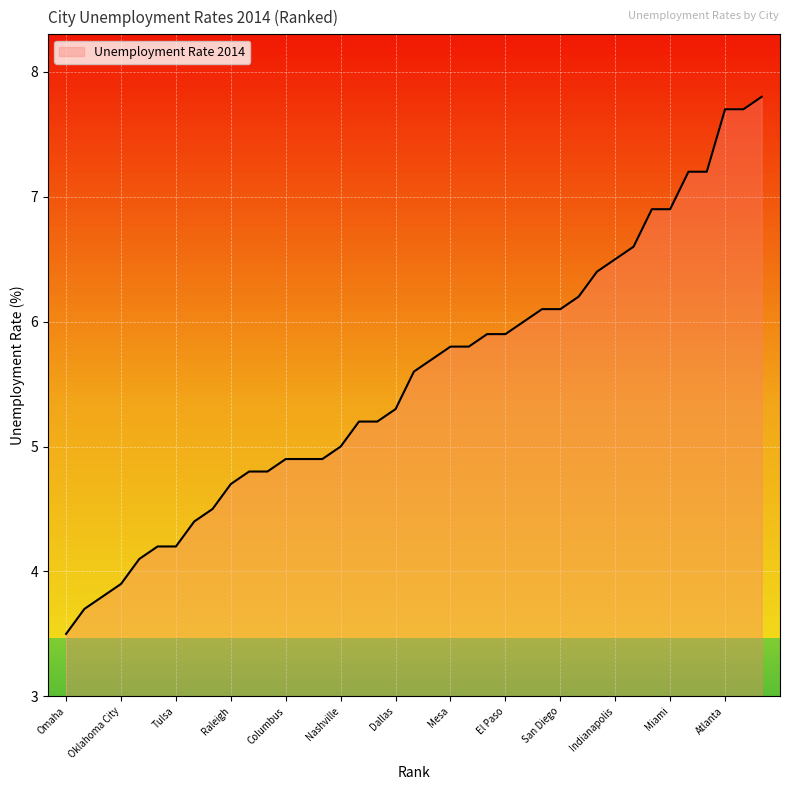

What is the smallest value displayed?

3.5